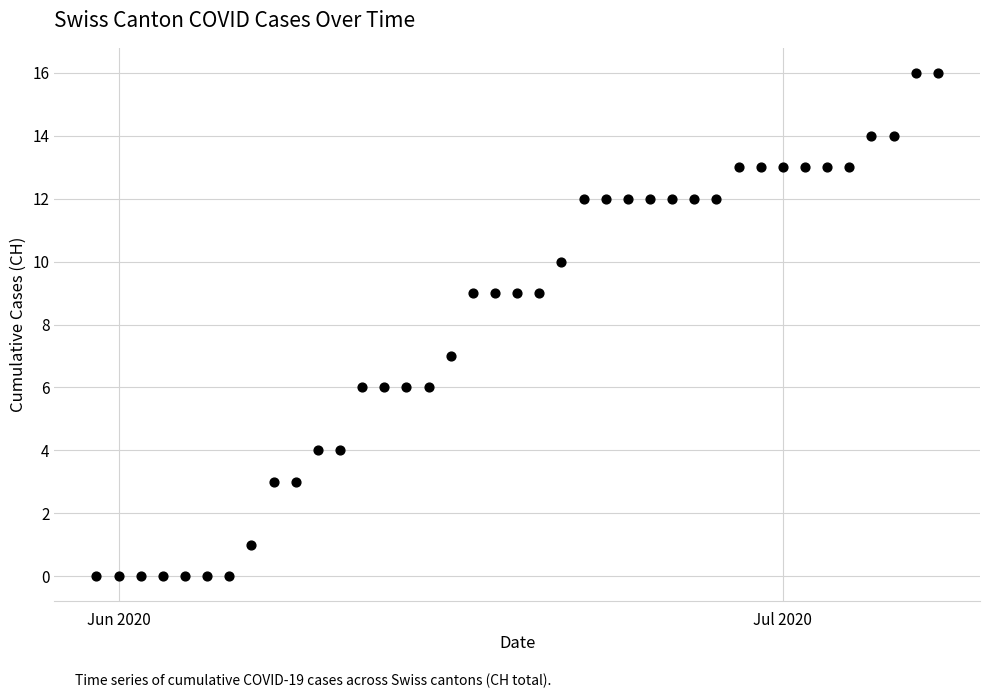

What is the range of X values (max minus min)?

38